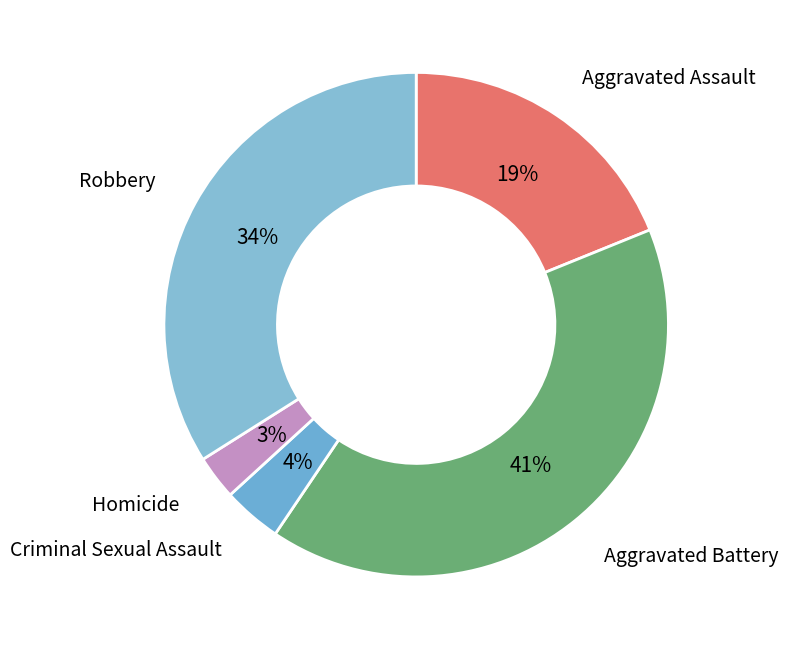

Is the sum of Aggravated Assault and Robbery greater than half?

Yes